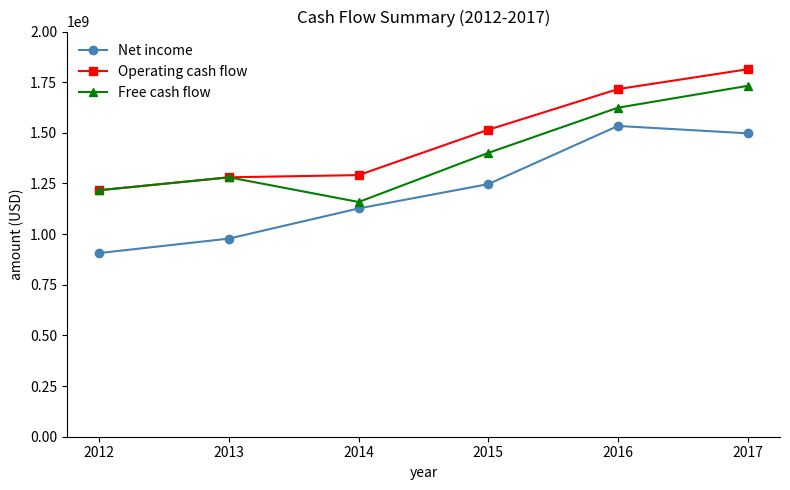

What are all the series names shown in the legend?

Net income, Operating cash flow, Free cash flow